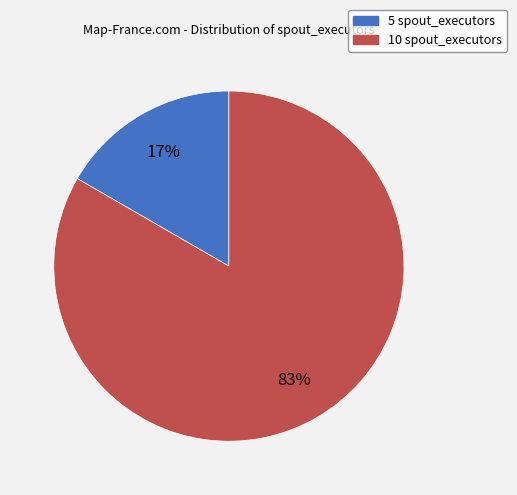

Is it true that 5 spout_executors is 17% of the pie?

True